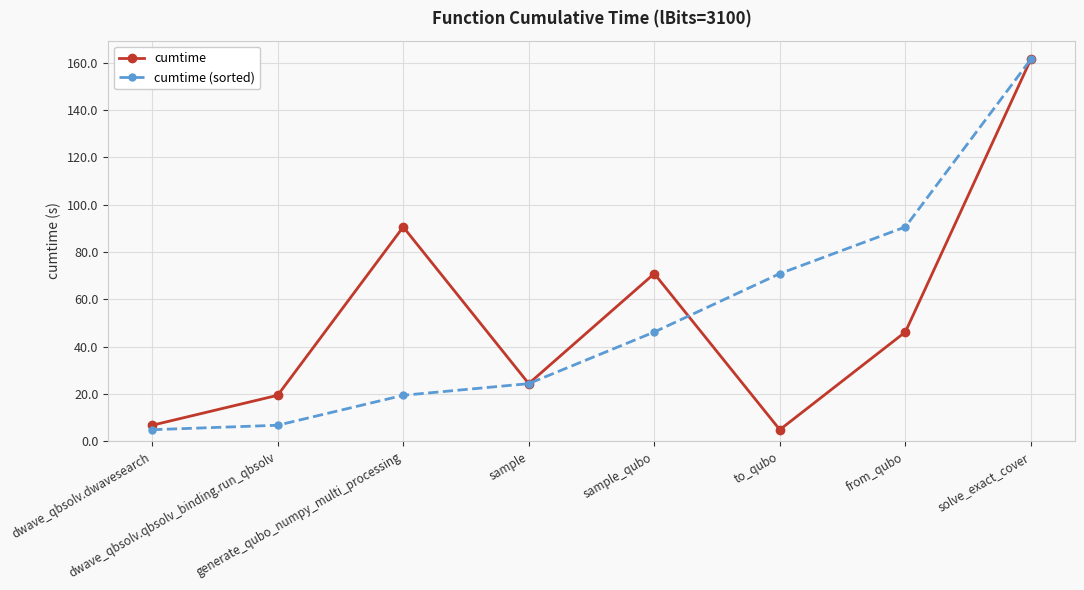

True or false: cumtime (sorted) and cumtime cross at least once.

True